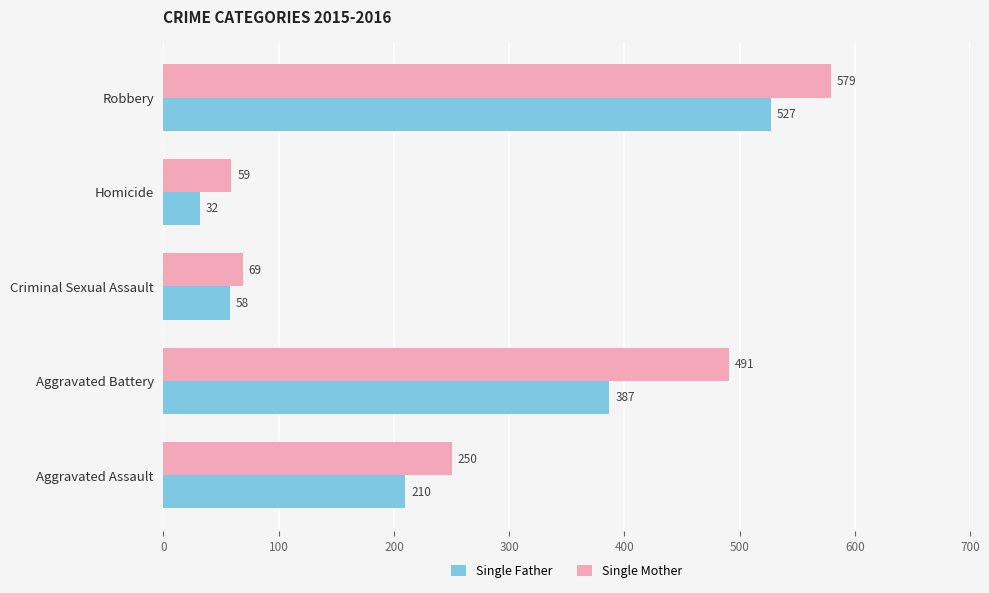

At which category is the sum across all series the highest?

Robbery